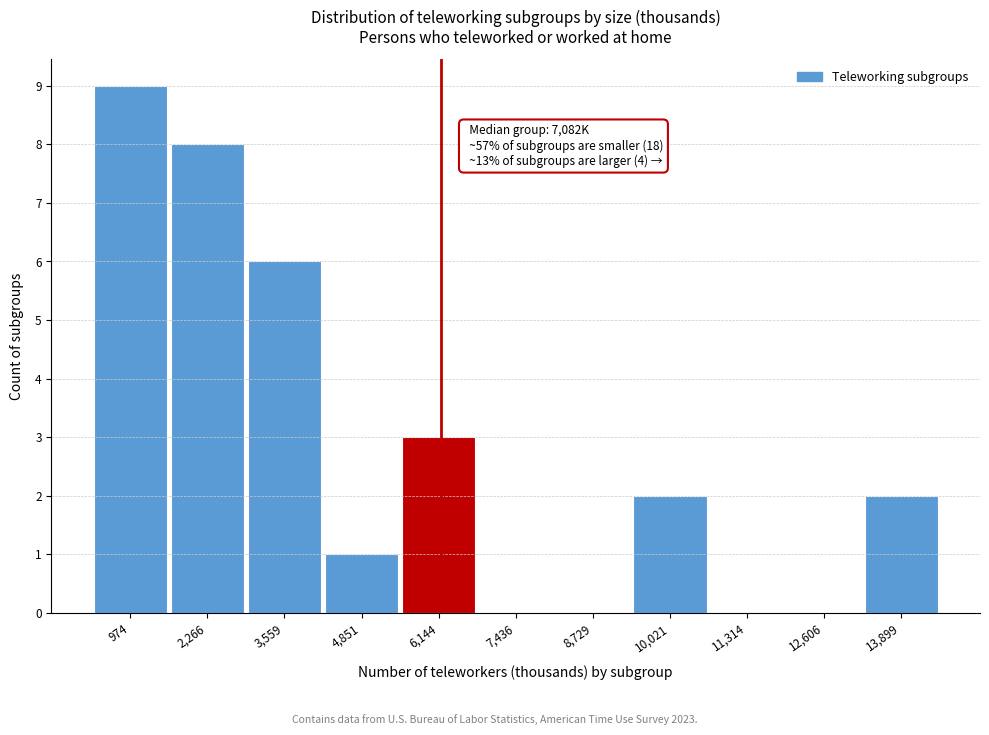

Reading right to left, transcribe all the data shown in this chart.

13,899=2	12,606=0	11,314=0	10,021=2	8,729=0	7,436=0	6,144=3	4,851=1	3,559=6	2,266=8	974=9